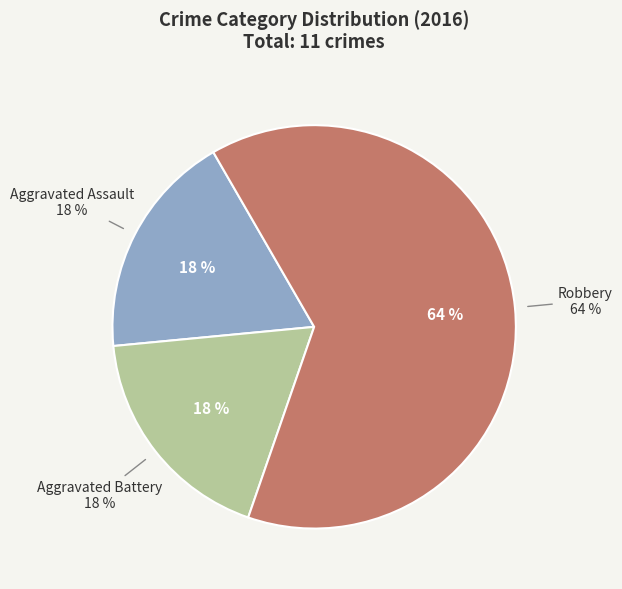

What portion of the pie excludes Aggravated Battery?

81.8%